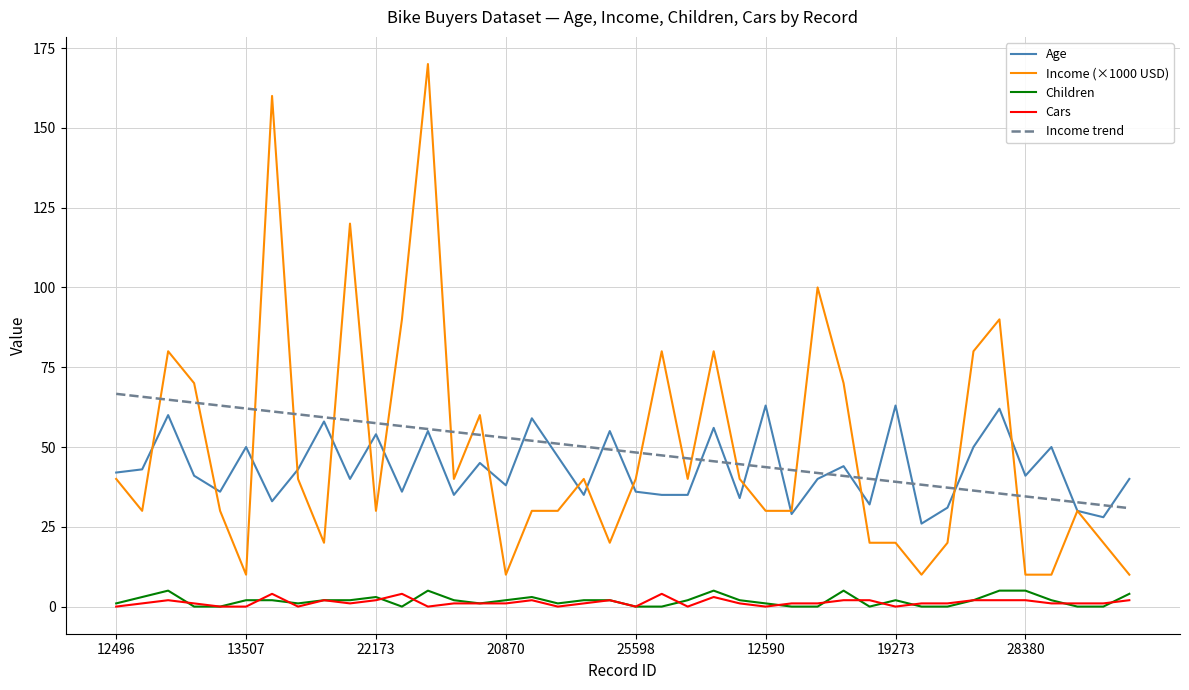

True or false: Cars and Age intersect in this chart.

False